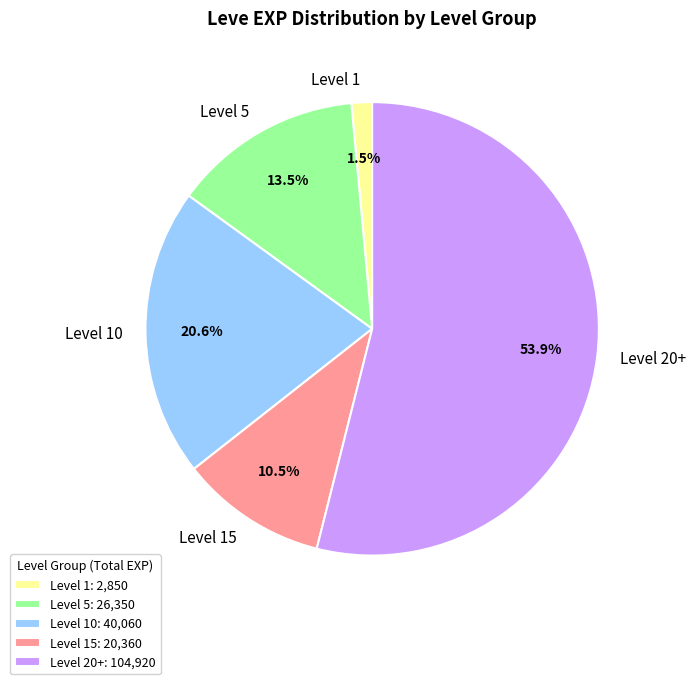

Is there any slice that represents more than half of the pie?

Yes